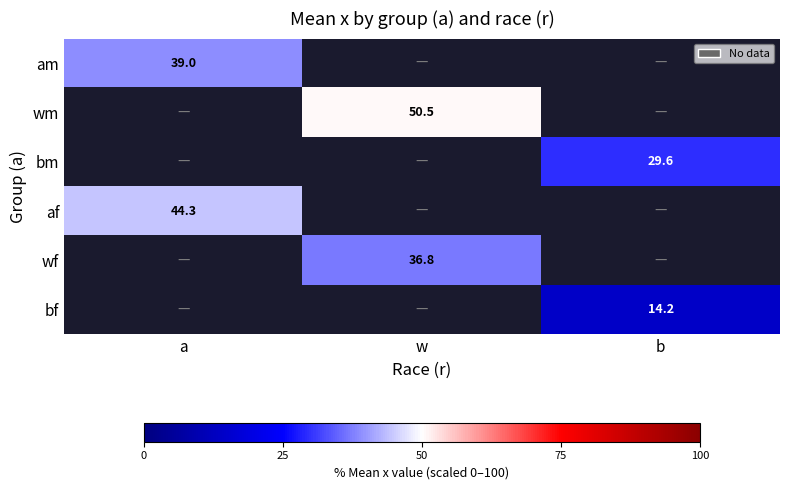

Is the value of am at a greater than the value of af at a?

No